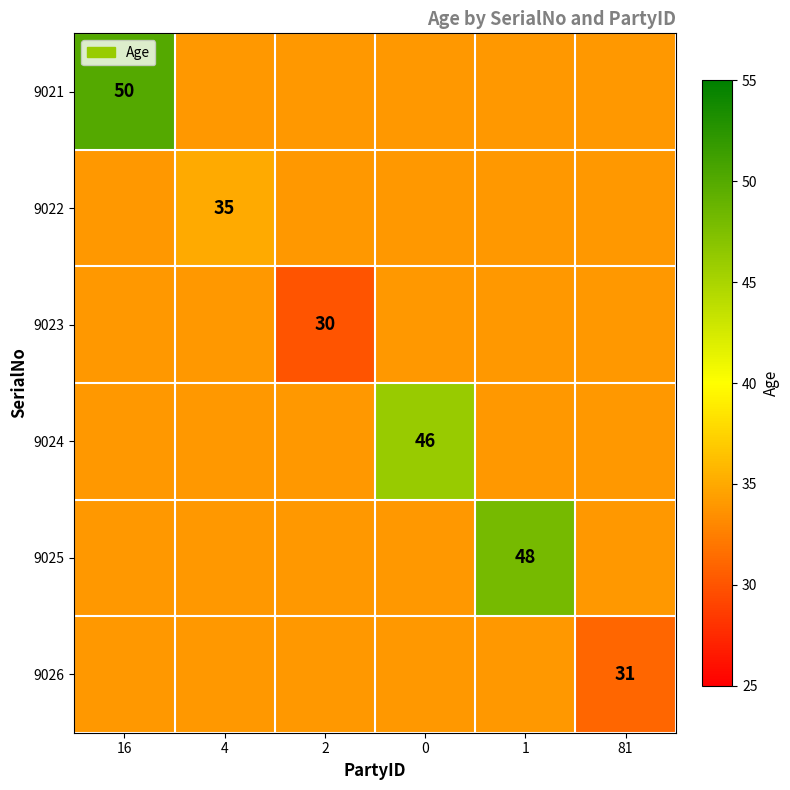

At 2, list the series in order from largest to smallest.

9021, 9022, 9023, 9024, 9025, 9026